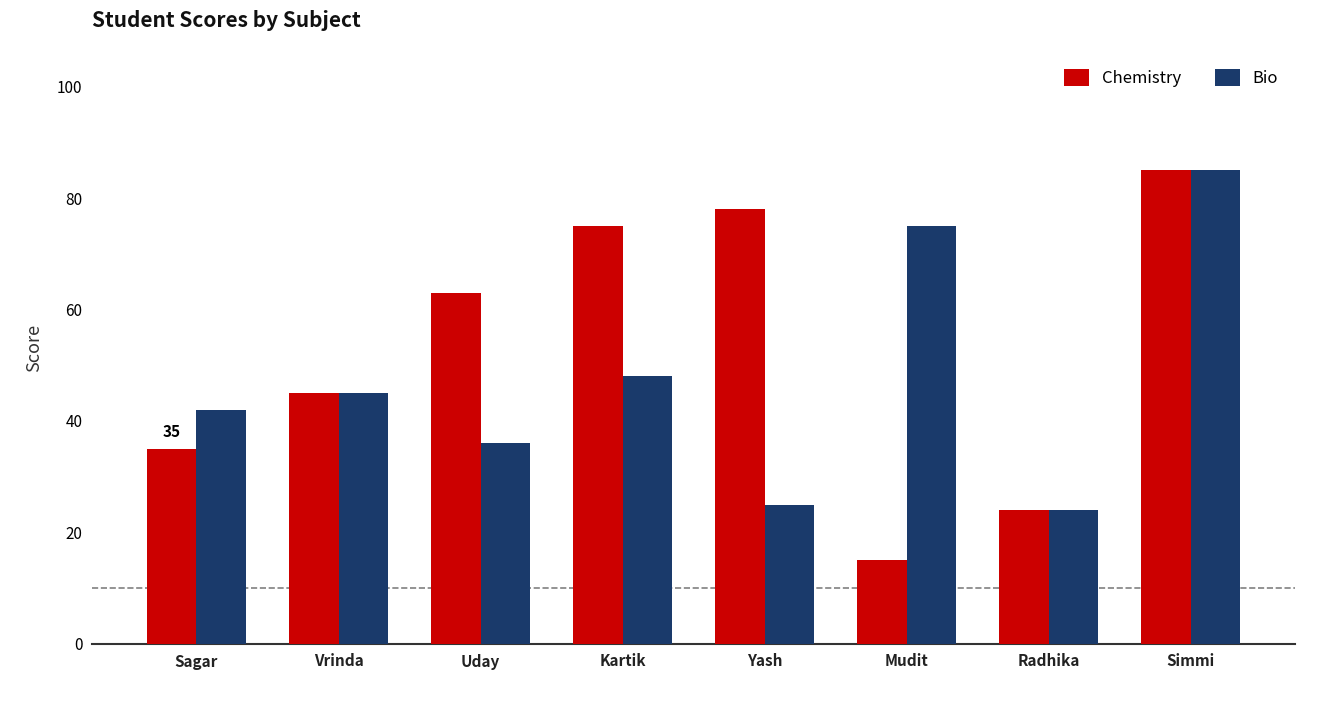

Rank the series by their average value, from lowest to highest.

Bio, Chemistry